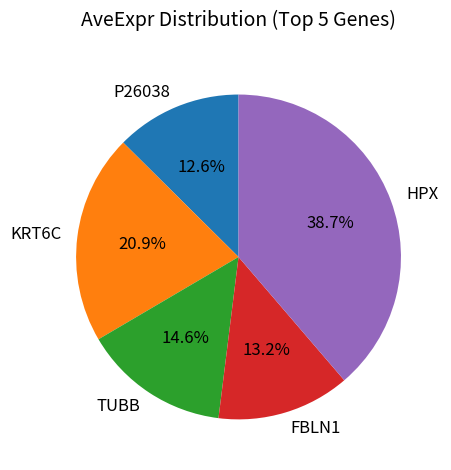

The TUBB slice represents 1% of the pie. True or false?

False